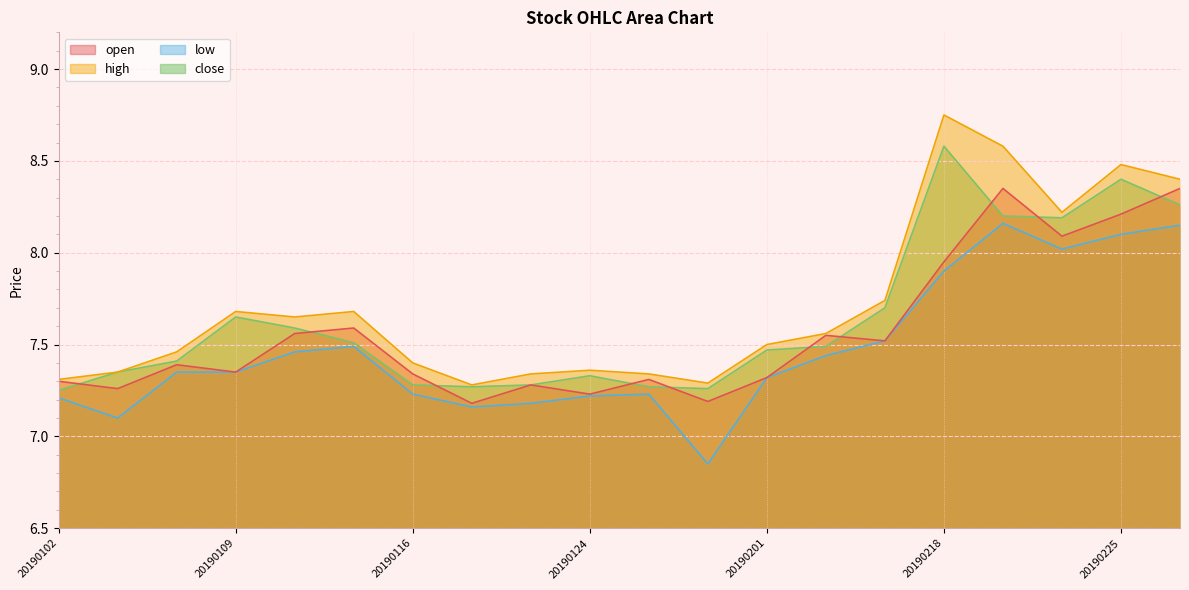

Rank the categories by open value from lowest to highest.

20190118, 20190130, 20190124, 20190104, 20190122, 20190102, 20190128, 20190201, 20190116, 20190109, 20190107, 20190214, 20190212, 20190111, 20190114, 20190218, 20190222, 20190225, 20190220, 20190227